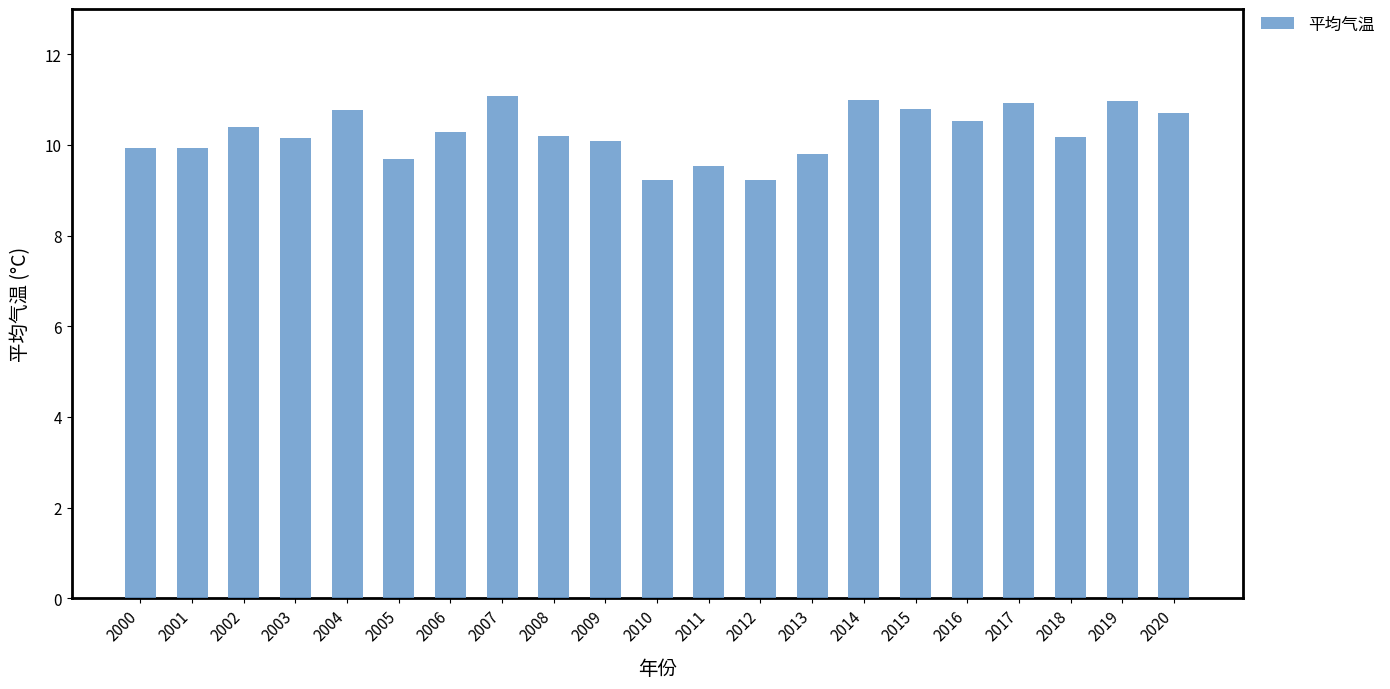

Which has a higher value, 2007 or 2009?

2007